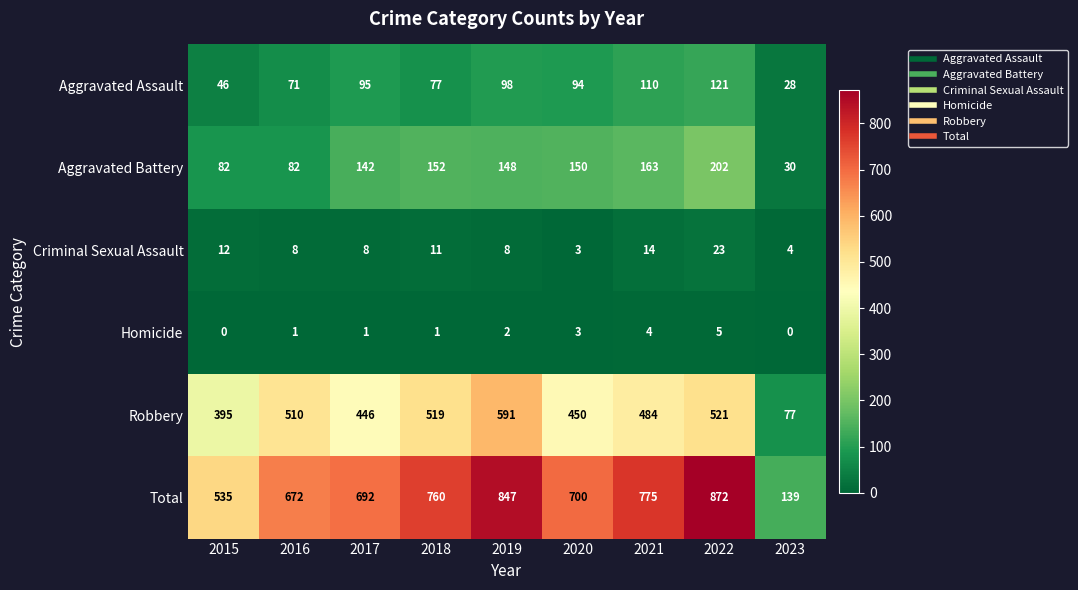

Where is Homicide nearest to the value 2?

2019